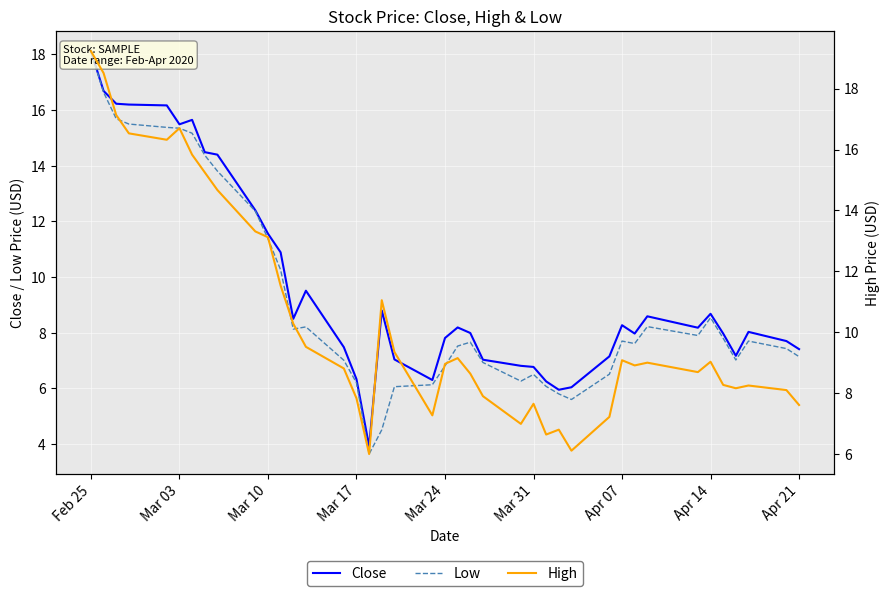

How many data points in Close are above 8?

21